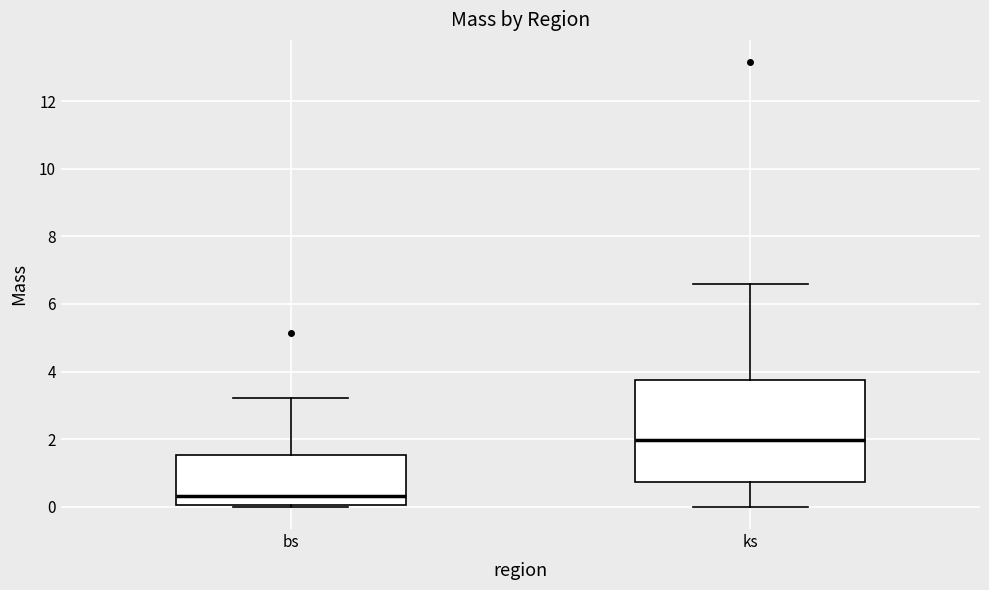

Which box's median line is the lowest?

bs